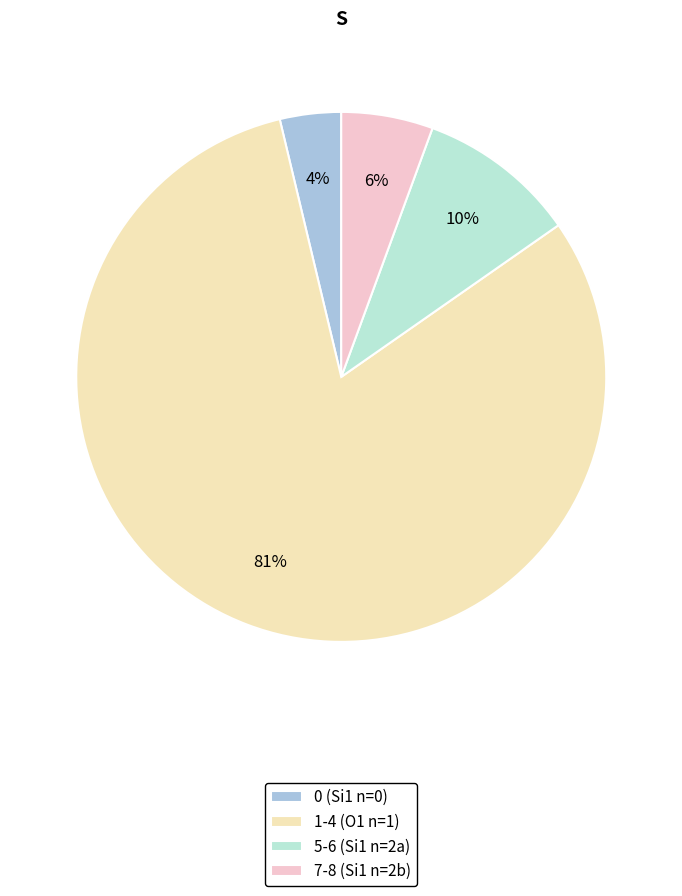

Rank the categories by value from lowest to highest.

0 (Si1 n=0), 7-8 (Si1 n=2b), 5-6 (Si1 n=2a), 1-4 (O1 n=1)